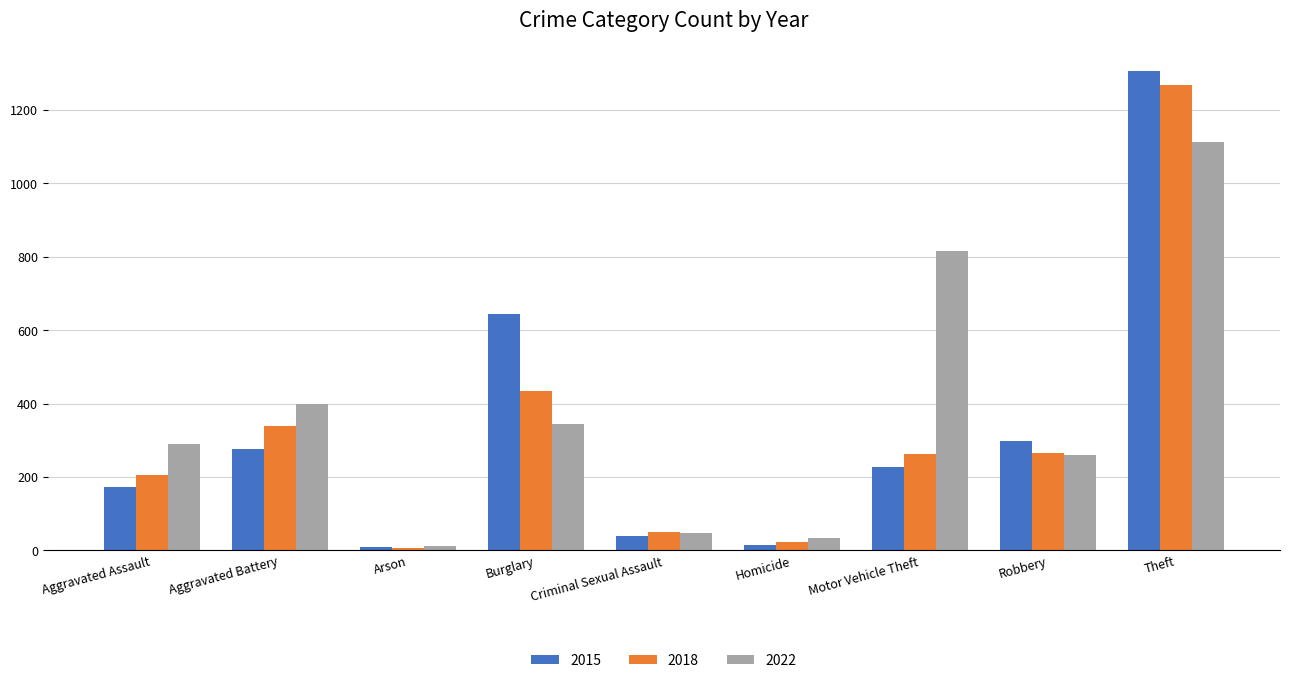

How many data points does each series have?

9